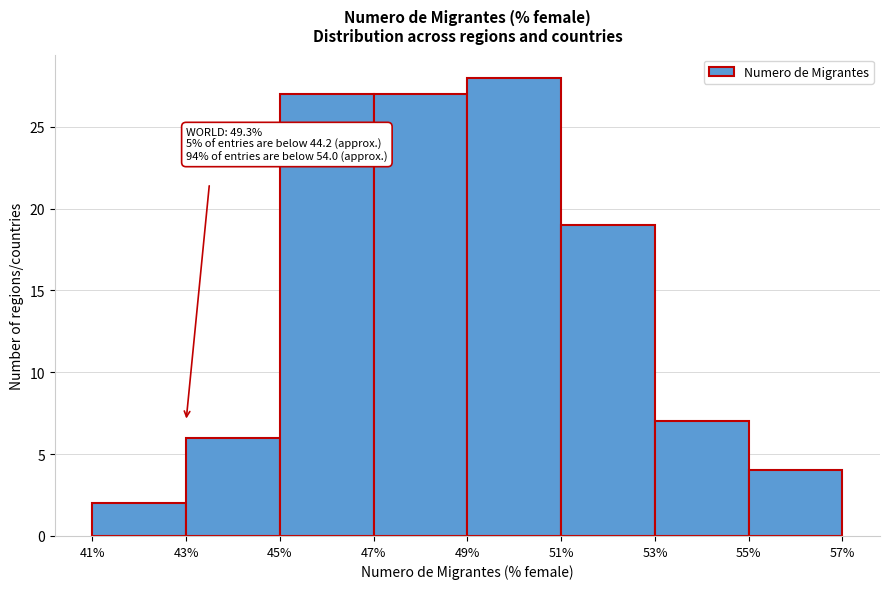

Which range on the x-axis has the tallest bar?

49% to 51%